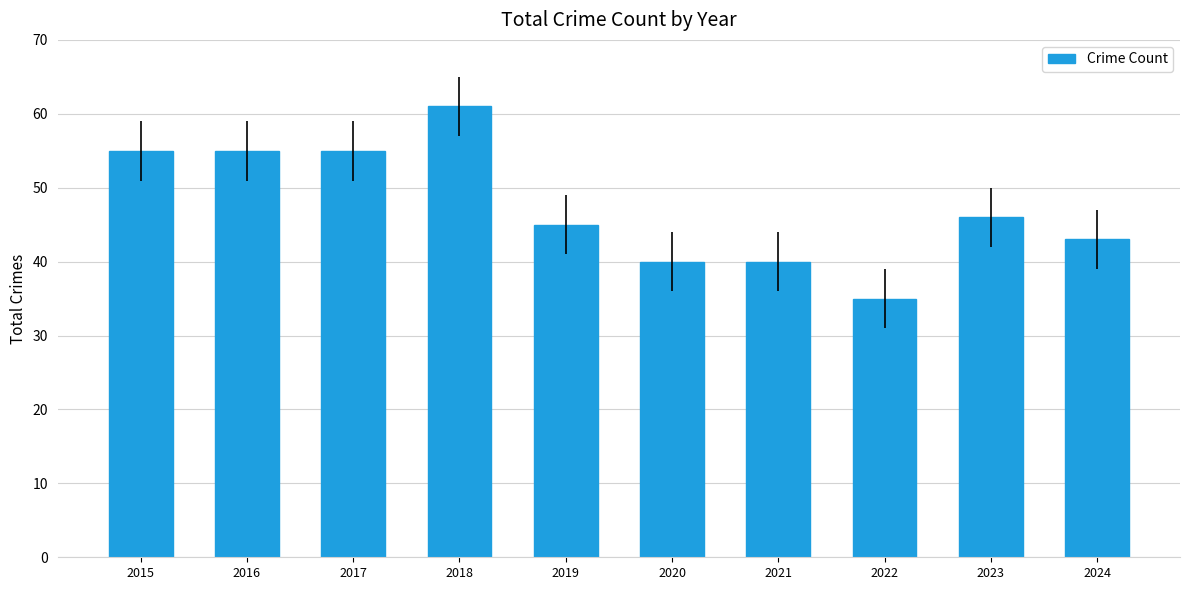

What is the value of the 1st bar from the left?

55